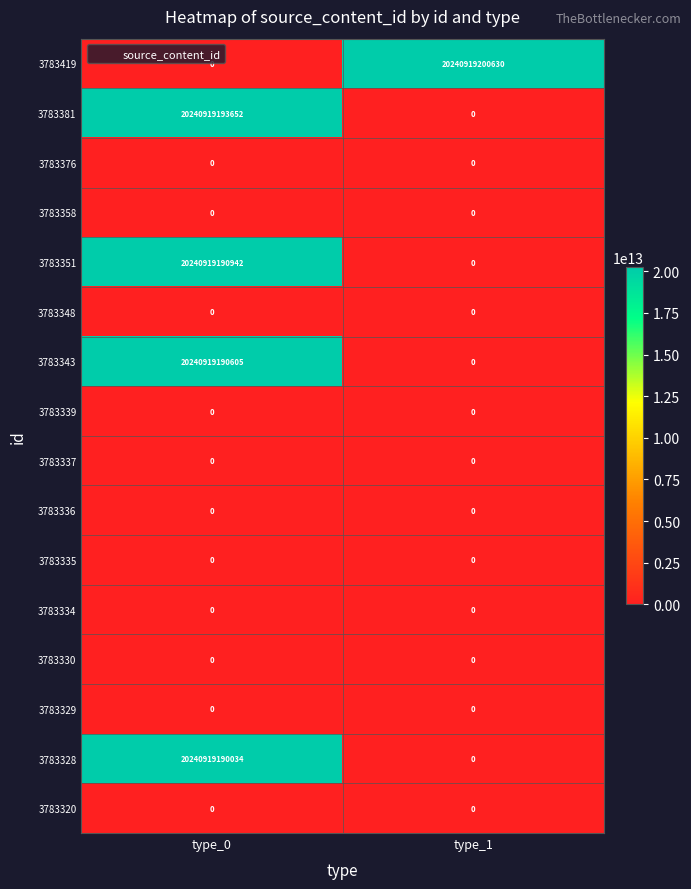

At which category is the sum across all series the highest?

type_0